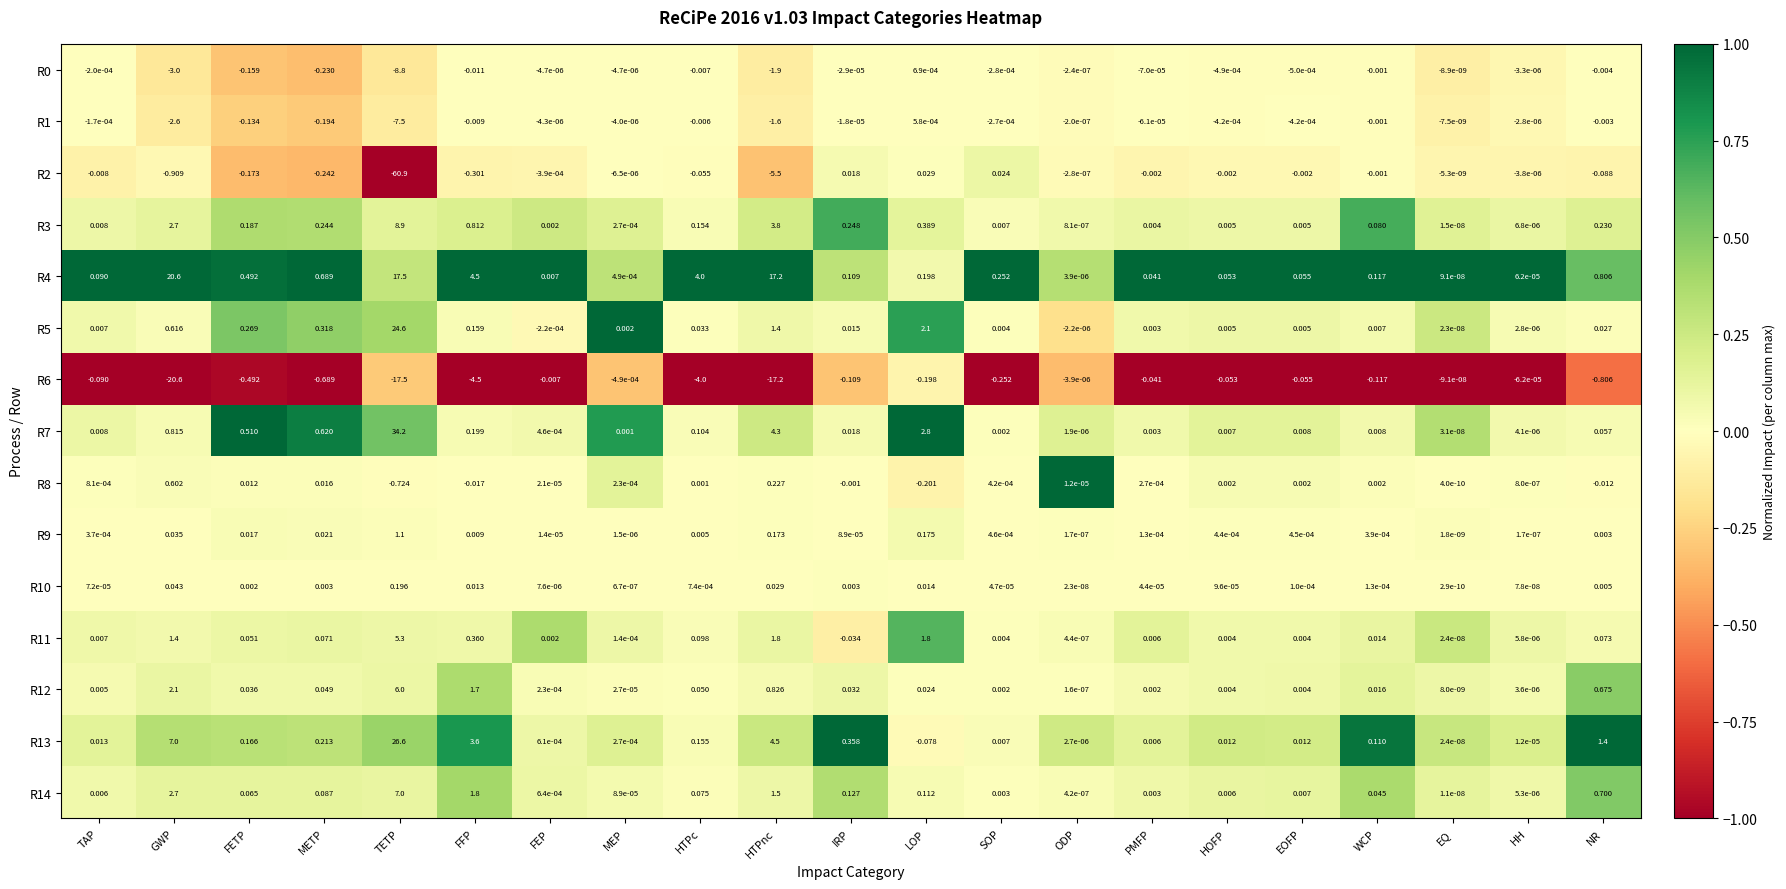

Which category has the highest value in the R7 series?

TETP